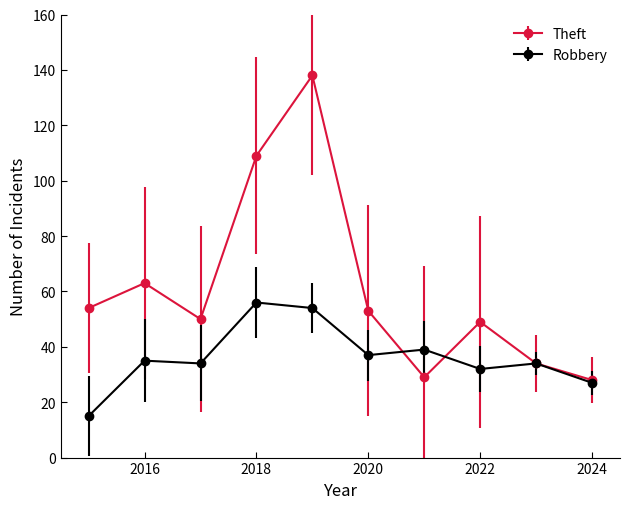

What is the value of the Theft point at the 4th from the left?

109